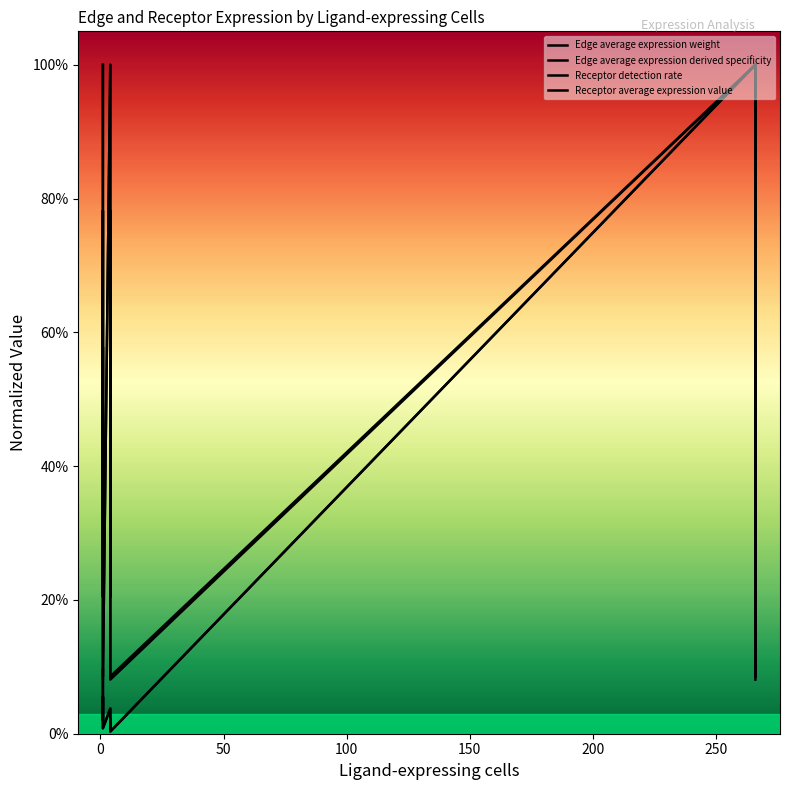

What is the value of the Edge average expression weight point at the 11th from the left?

1.0